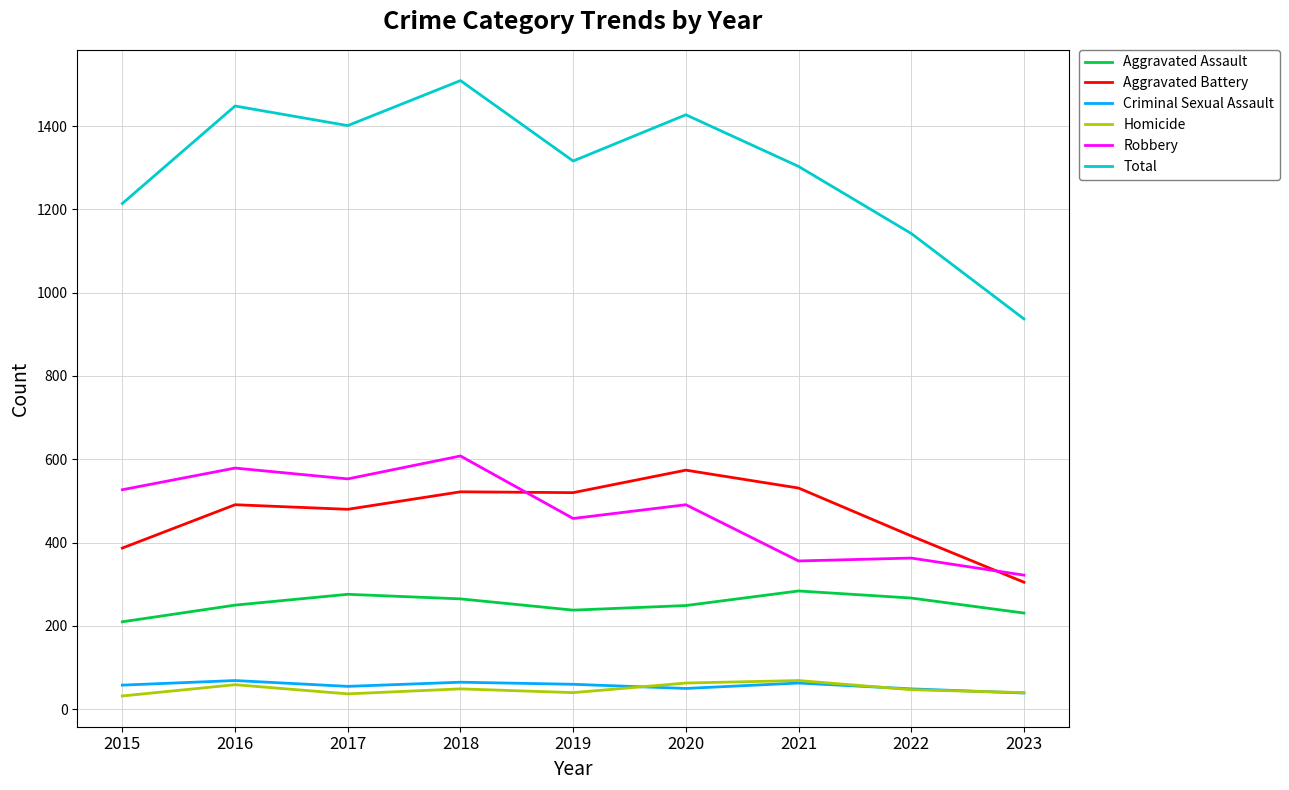

Which series has the widest spread of values?

Total